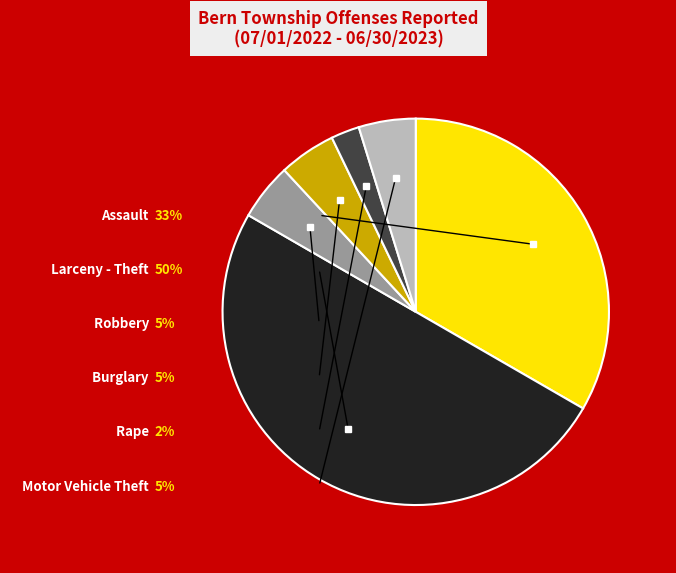

To the nearest percent, what percentage of the pie is Robbery?

5%